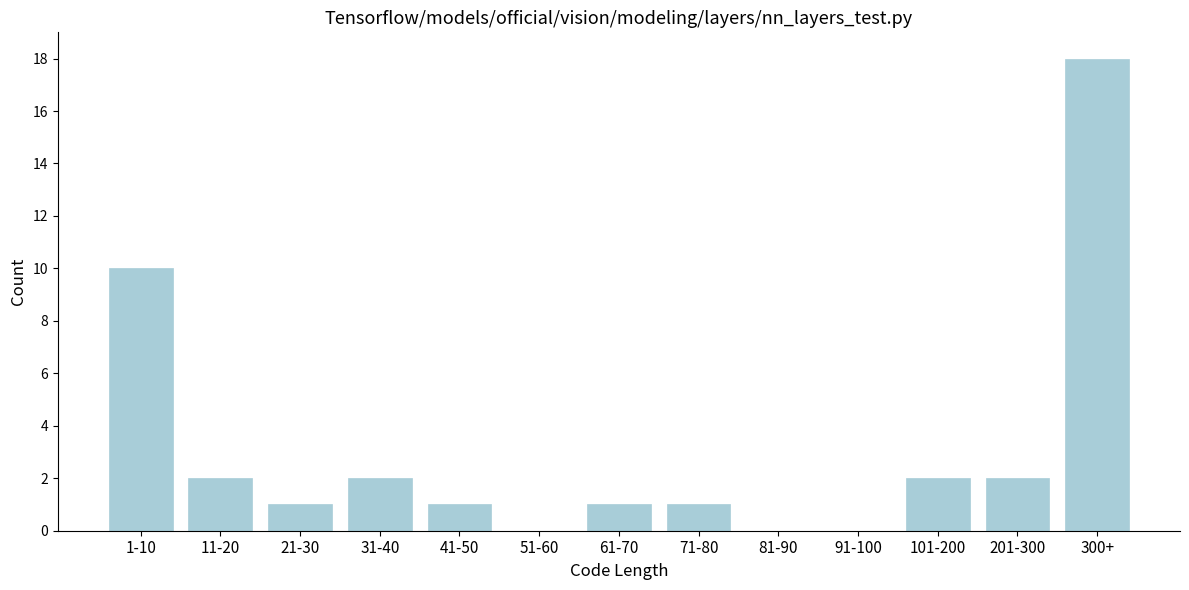

Reading right to left, transcribe all the data shown in this chart.

300+=18	201-300=2	101-200=2	91-100=0	81-90=0	71-80=1	61-70=1	51-60=0	41-50=1	31-40=2	21-30=1	11-20=2	1-10=10